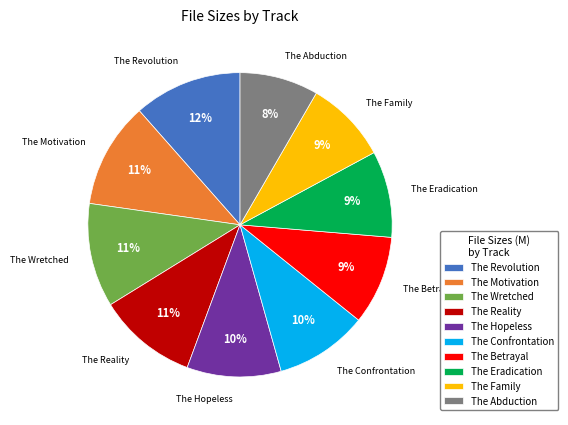

Does The Eradication represent more than half of the total?

No